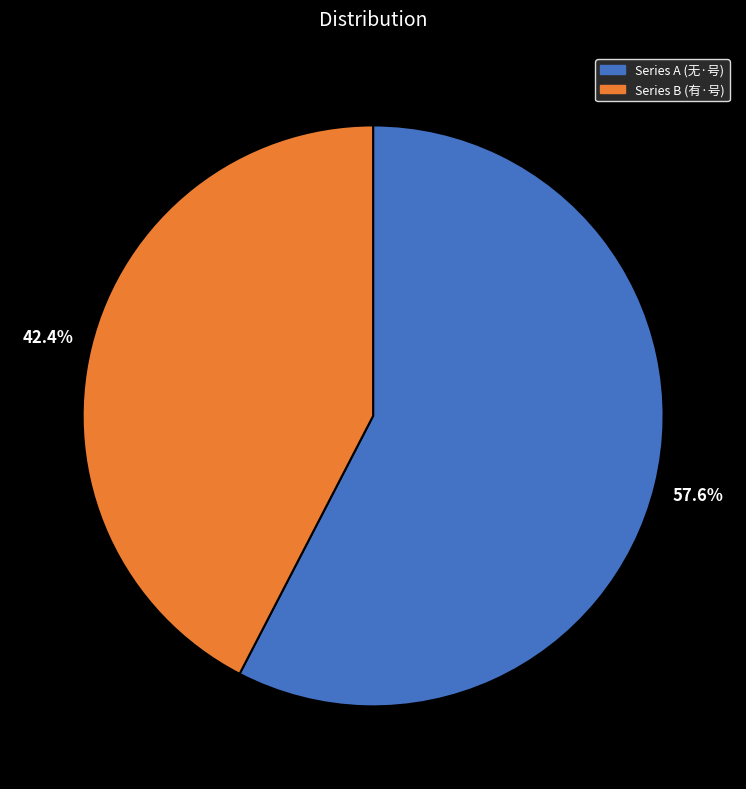

What is the total percentage of Series B (有·号) and Series A (无·号)?

100.0%